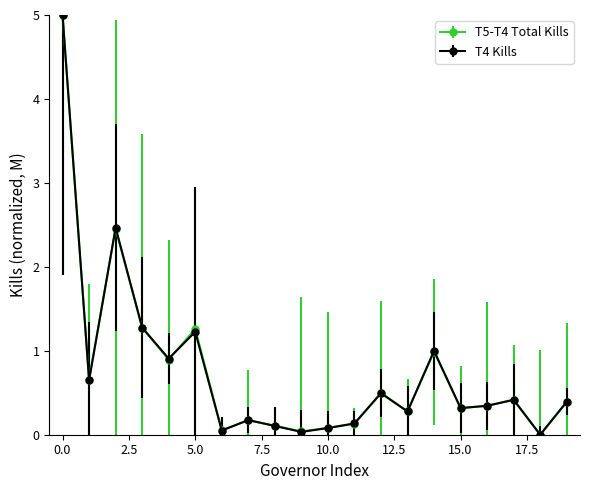

True or false: T5-T4 Total Kills has more than 0 interior local peaks.

True